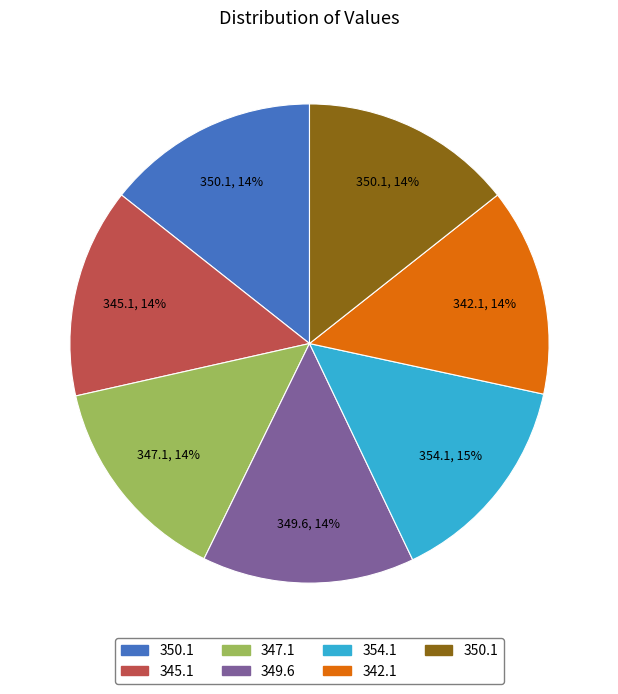

Is there any slice that represents more than half of the pie?

No